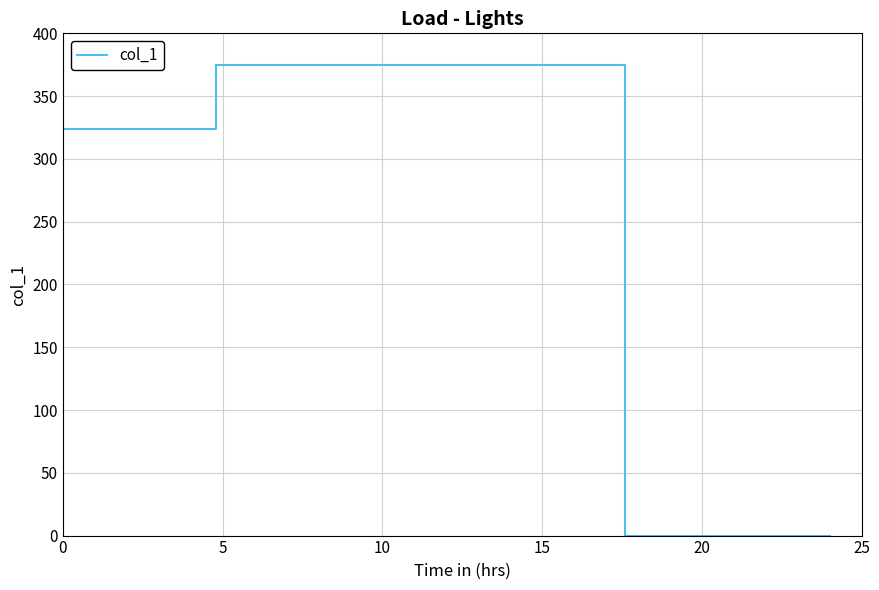

What is the greatest value displayed?

375.0